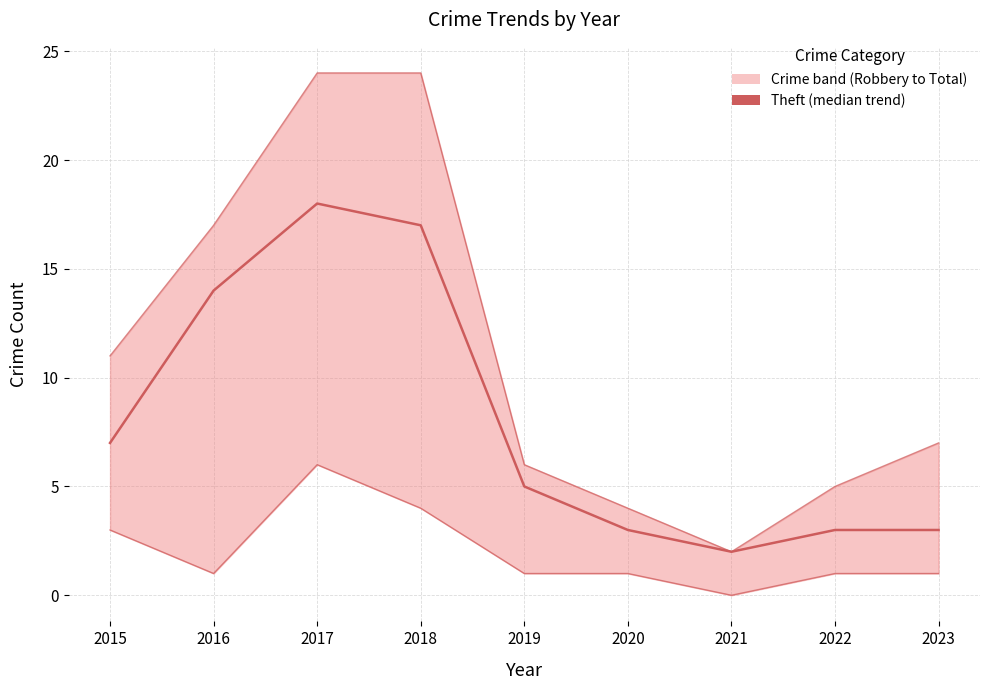

The chart shows a value of 14 at 2016. True or false?

True